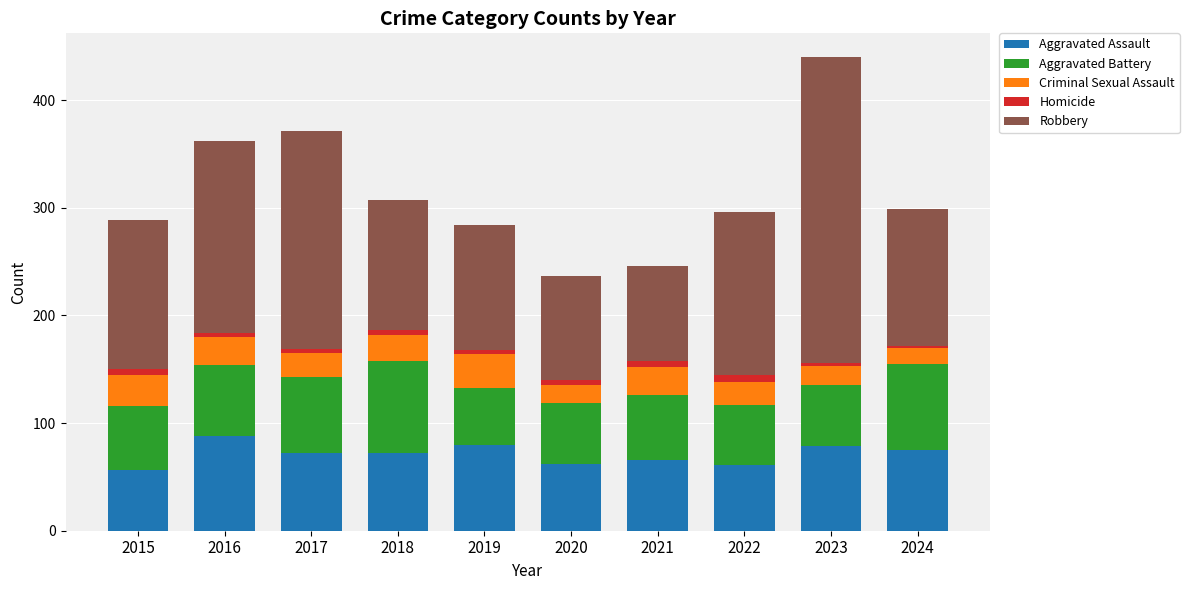

How many bars are there in total?

10